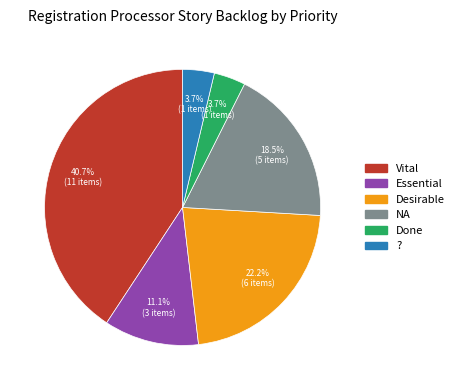

To the nearest percent, what is the difference between the largest and smallest slice percentages?

37%